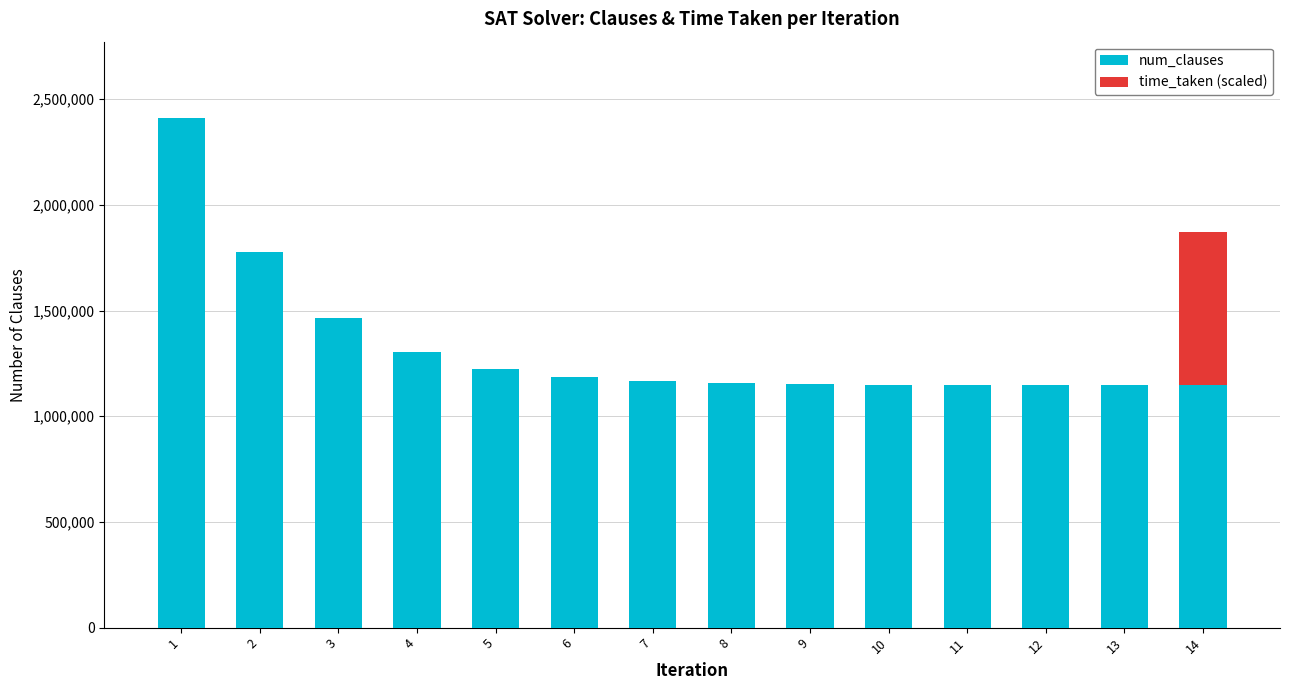

The value of num_clauses at 12 is 686354.6. True or false?

False